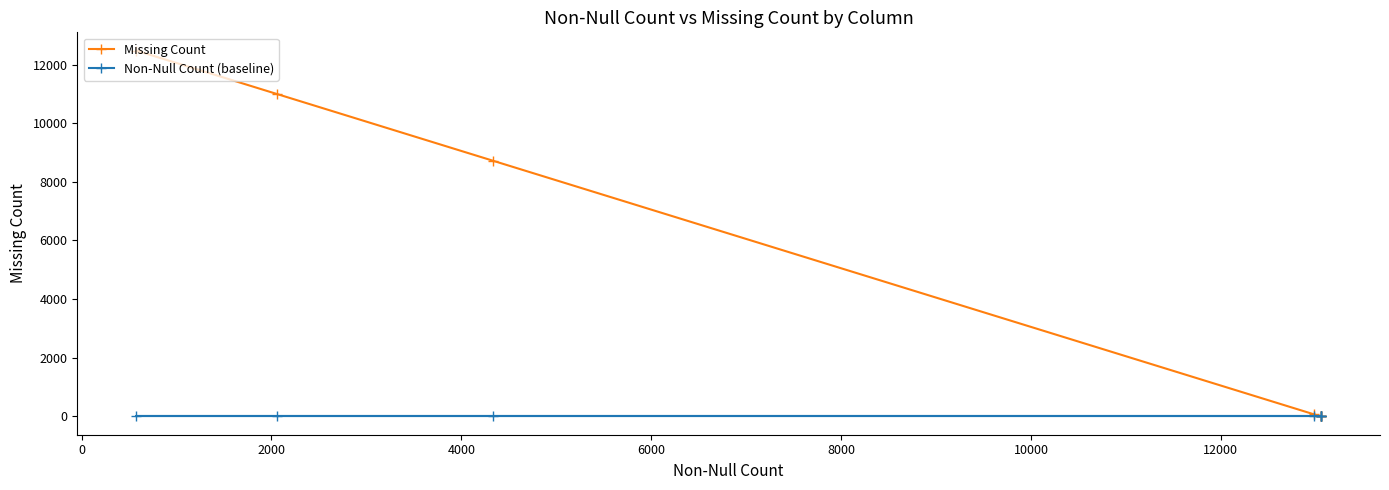

What position from the right is 6000?

4